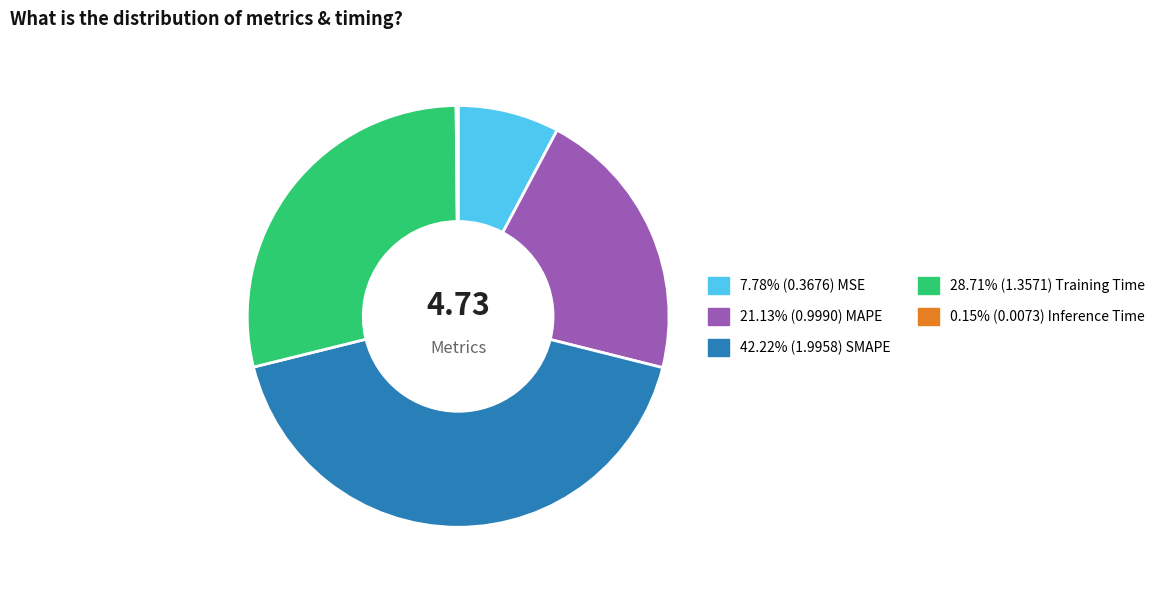

Is there a majority slice in this chart?

No